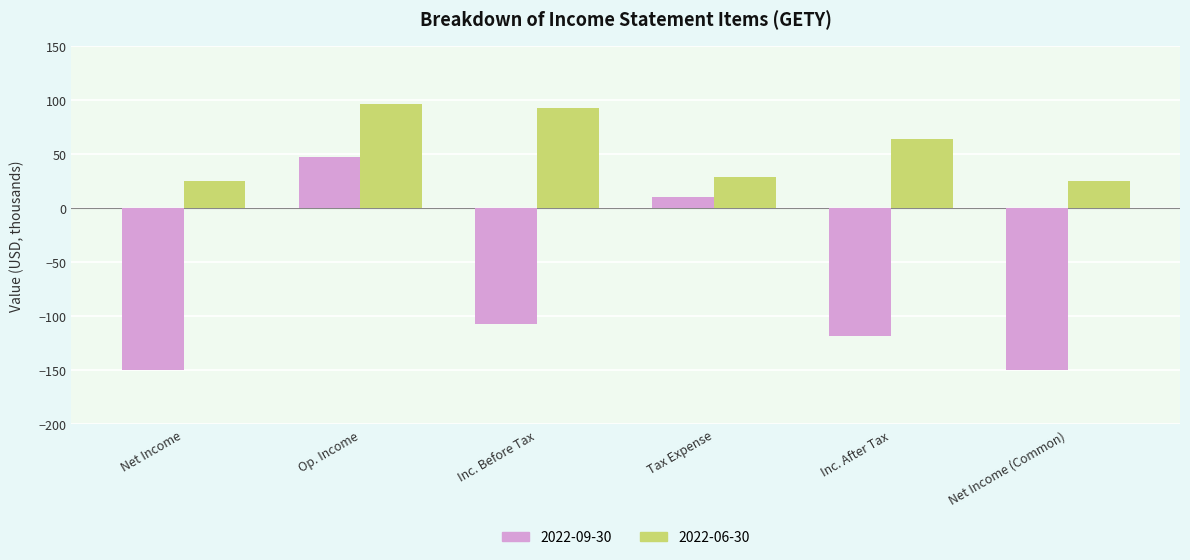

What is the average value of the 2022-06-30 series?

55.0